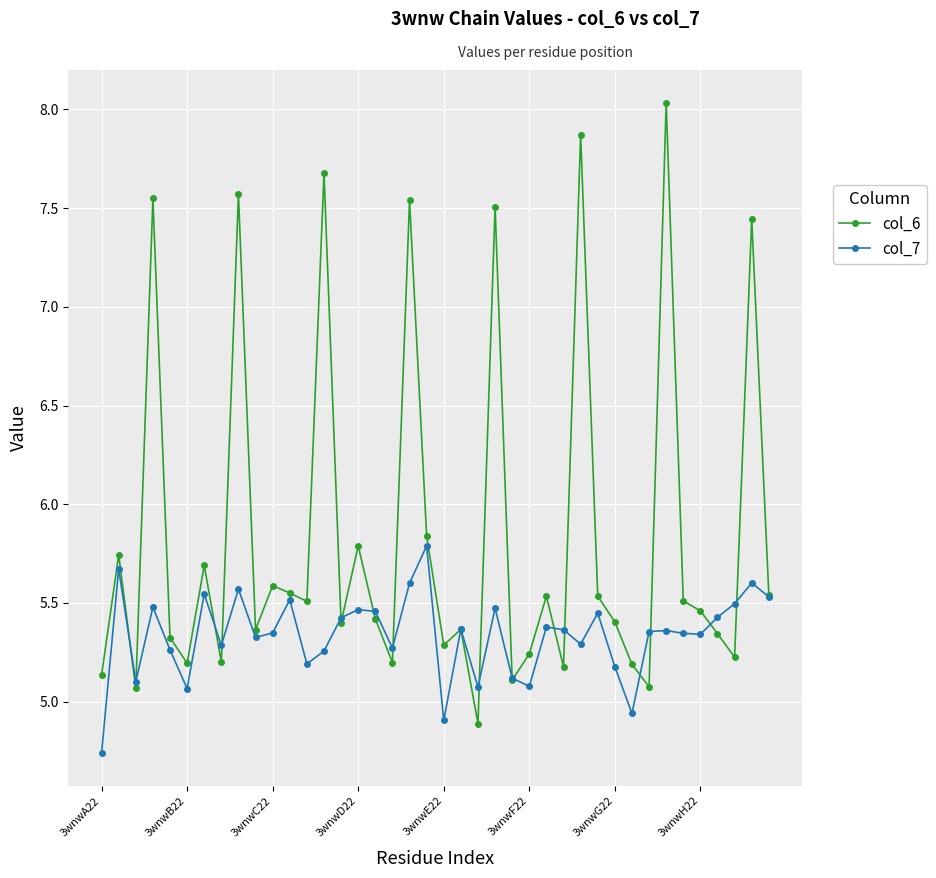

At how many categories does at least one series exceed 5?

40